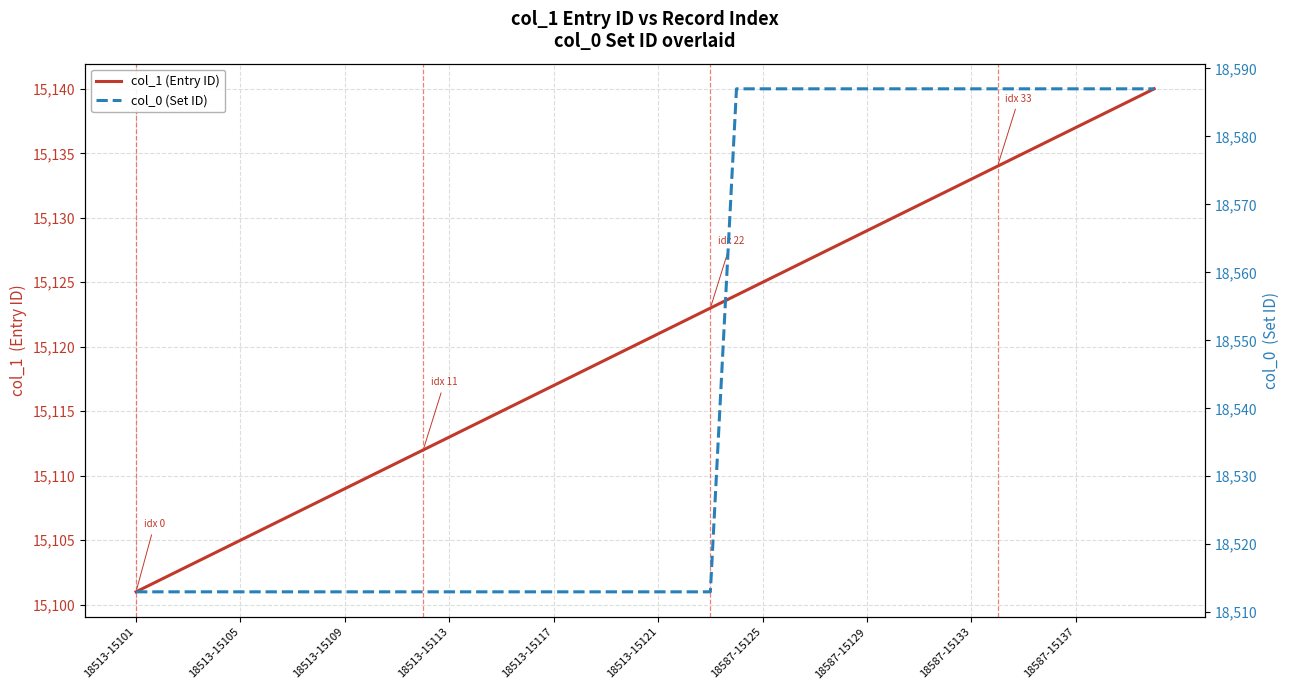

The value of col_1 (Entry ID) at 18513-15105 is 24858. True or false?

False